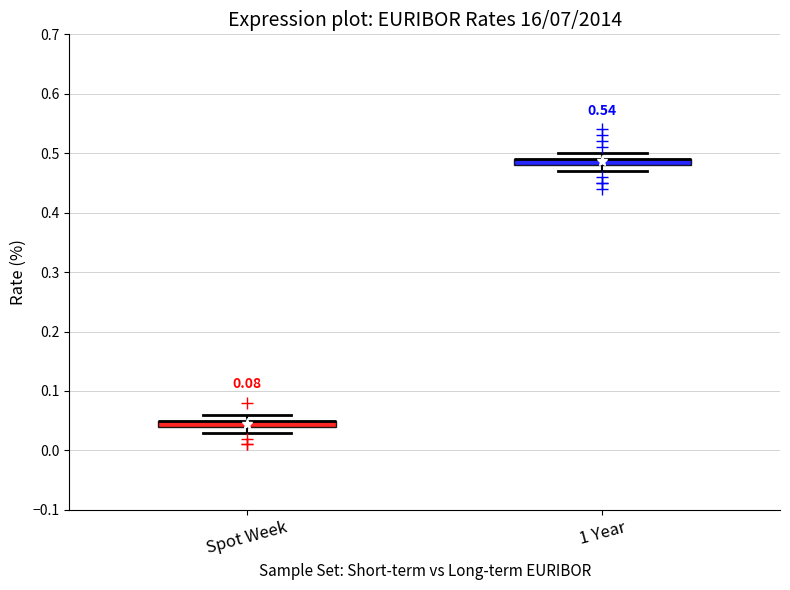

Where does the lower whisker of the box for Spot Week end on the y-axis? The values are not printed on the chart, so give them approximately, as read against the axis.

0.03